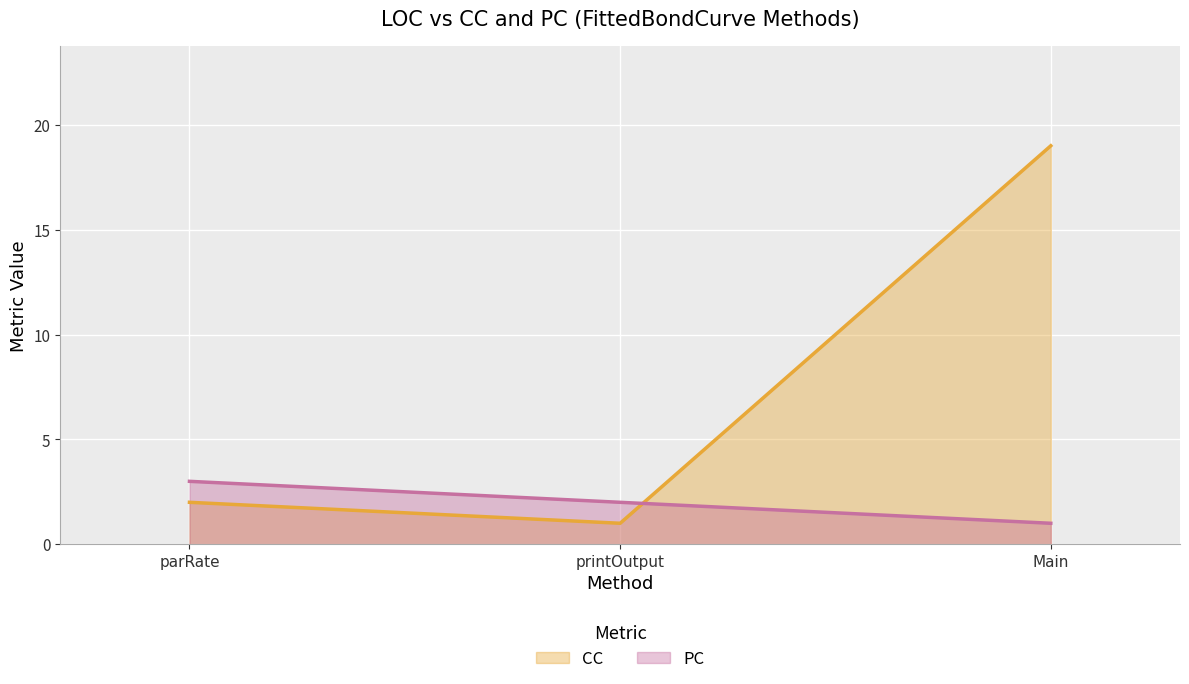

What is the value of the PC point at the 1st from the left?

3